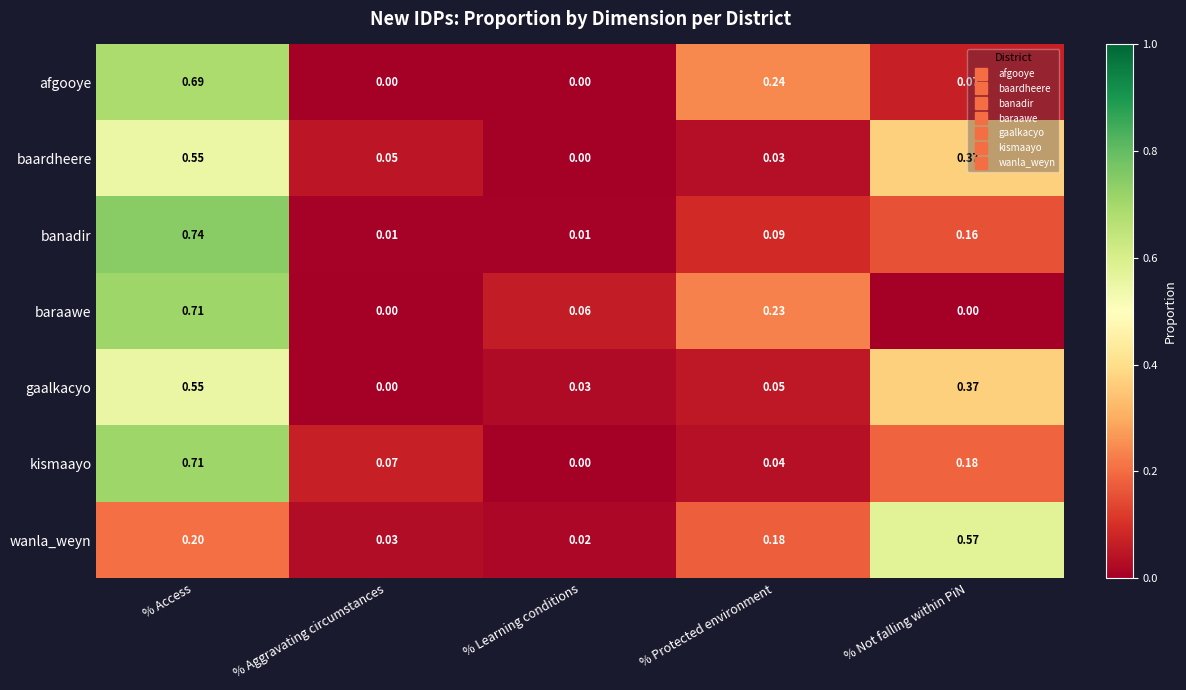

What is the total value across all series at % Protected environment?

0.9